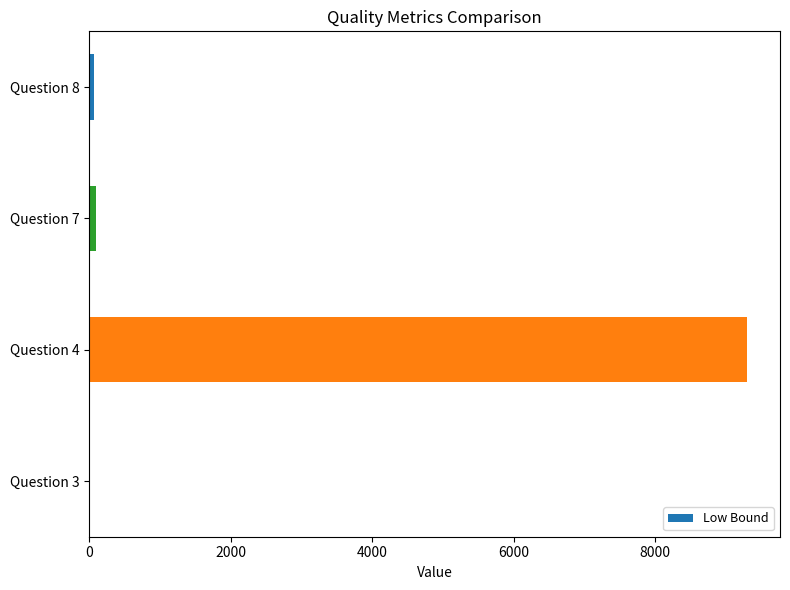

The value at Question 4 is 15434.8. True or false?

False